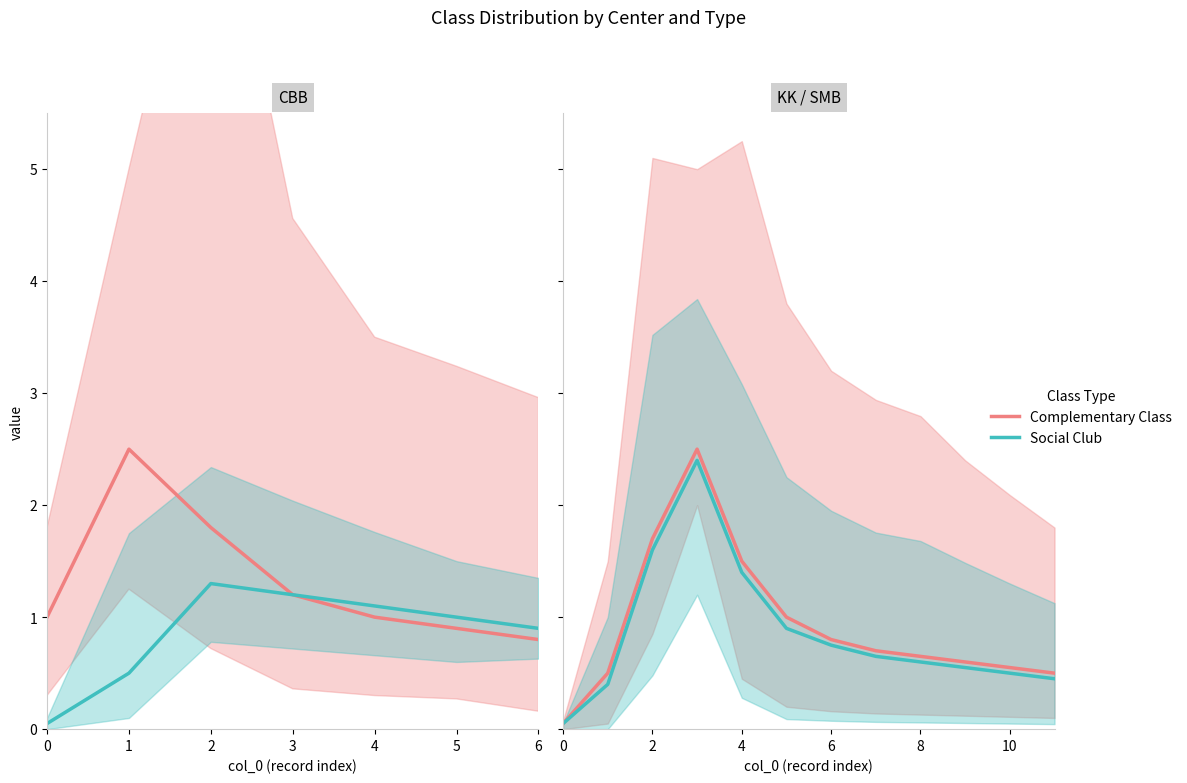

At which category does the chart reach its peak across all series?

3